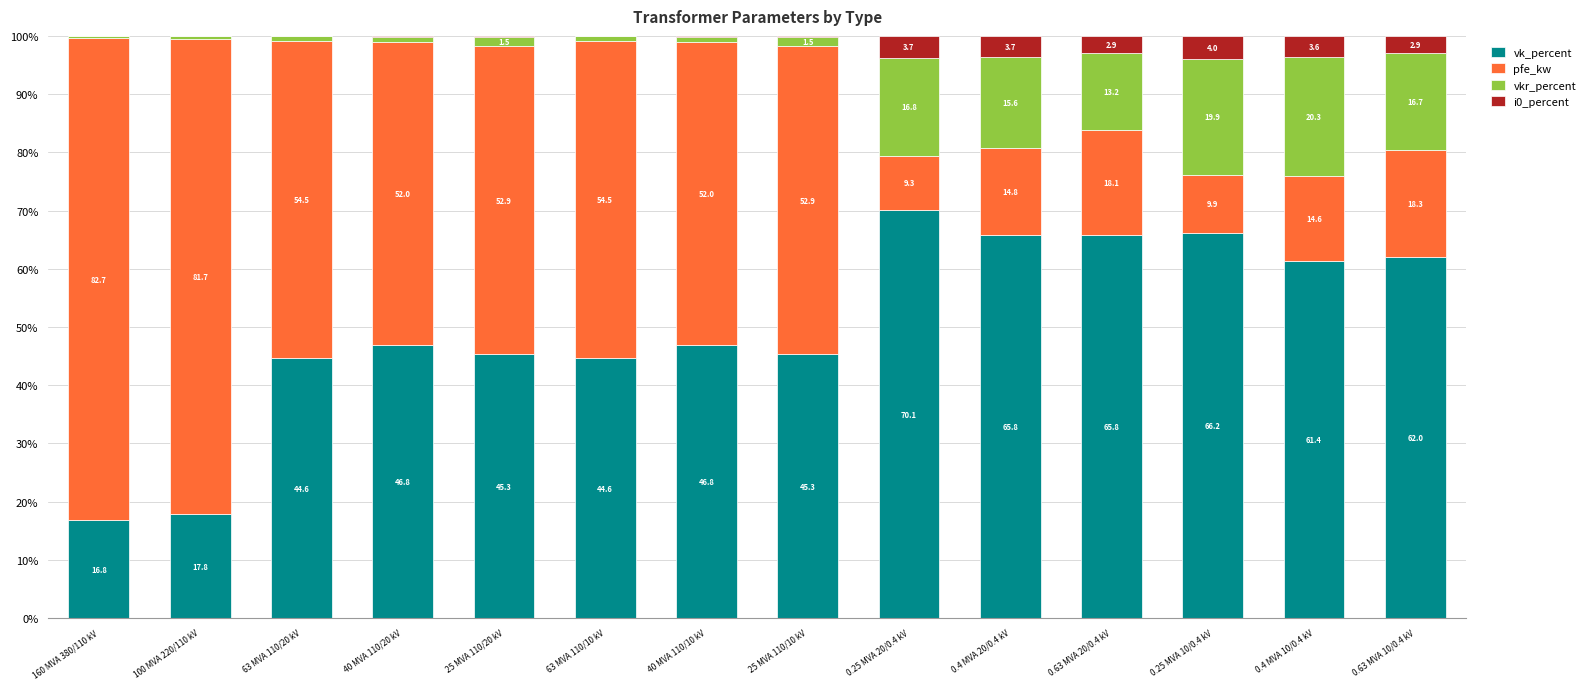

What is the total value across all series at 0.25 MVA 10/0.4 kV?

100.0